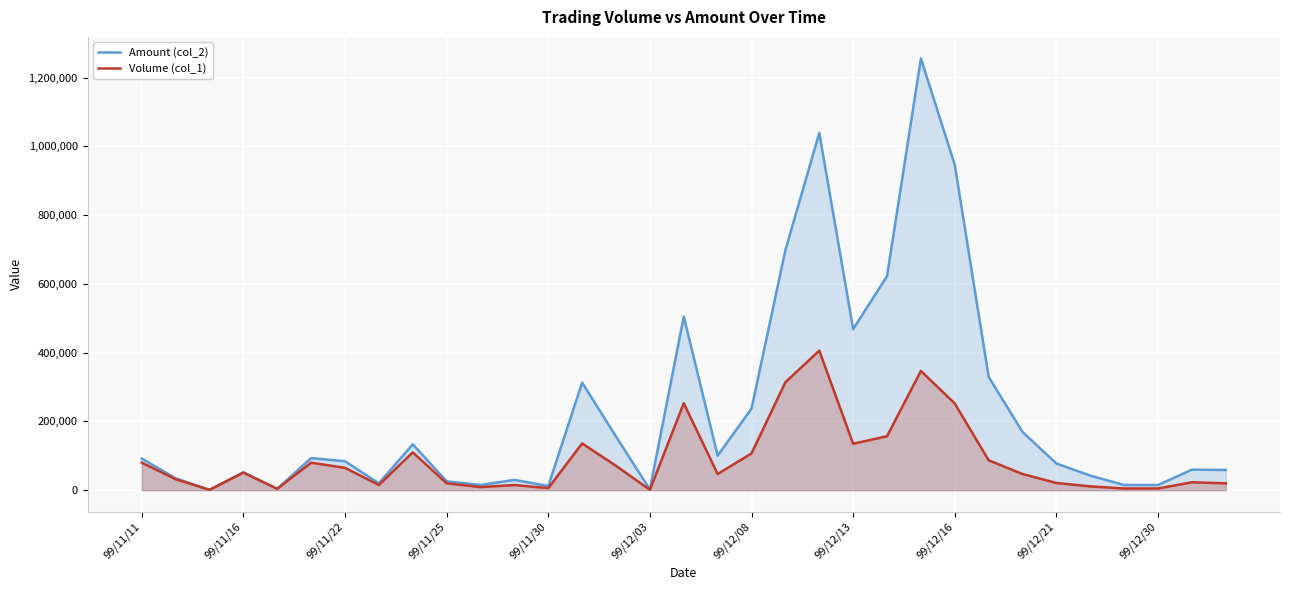

Reading right to left, what are all the values shown in this chart?

Amount (col_2): 58800	59700	15100	15010	42300	77640	169260	329590	946130	1255900	622900	468550	1039260	698500	237430	100580	505240	2230	155960	312970	12140	29910	15180	25800	133500	19850	84250	93400	4080	52050	1060	34680	92080
Volume (col_1): 20000	23000	5000	5000	11000	21000	47000	87000	252000	347000	157000	135000	406000	314000	107000	47000	253000	1000	71000	136000	6000	15000	9000	20000	110000	15000	65000	80000	4000	51000	1000	32000	80000